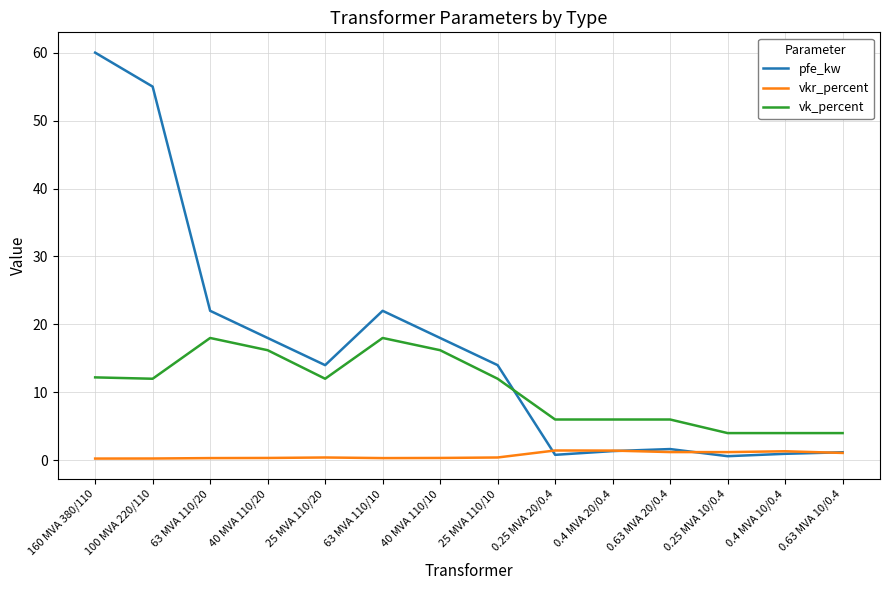

Rank the series by their maximum value, from highest to lowest.

pfe_kw, vk_percent, vkr_percent